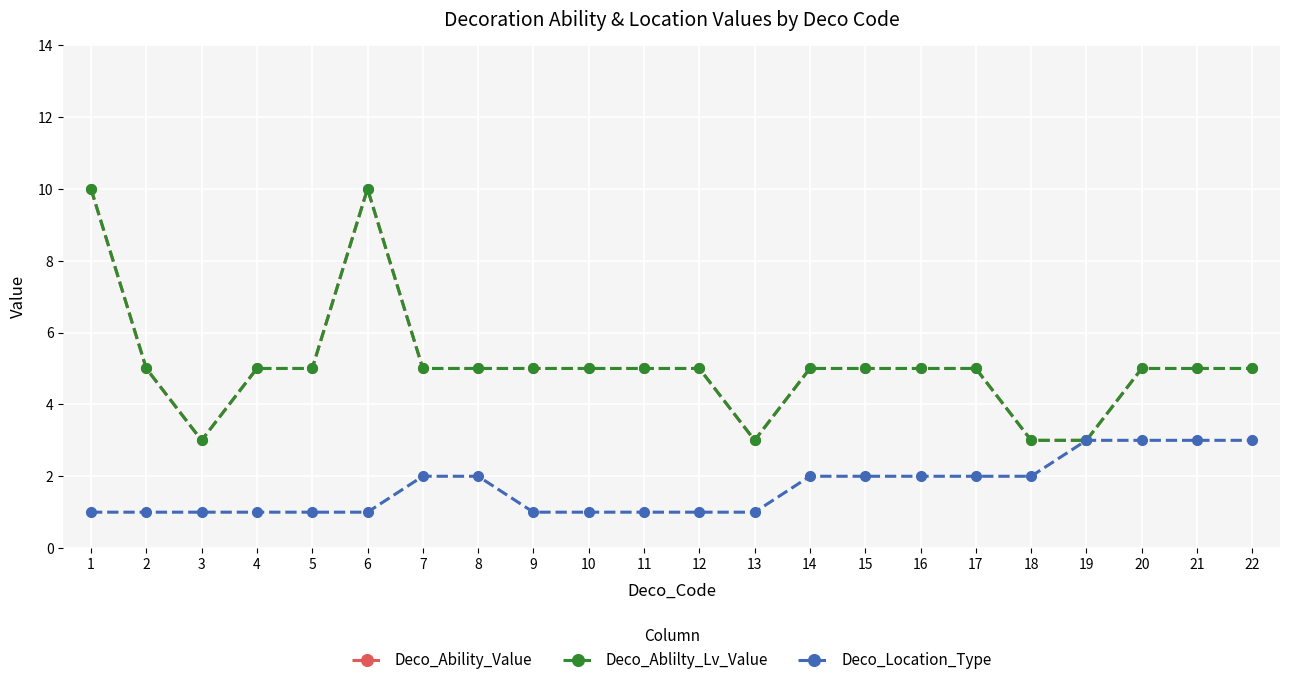

List the labels in order of Deco_Ability_Value value, smallest first.

3, 13, 18, 19, 2, 4, 5, 7, 8, 9, 10, 11, 12, 14, 15, 16, 17, 20, 21, 22, 1, 6